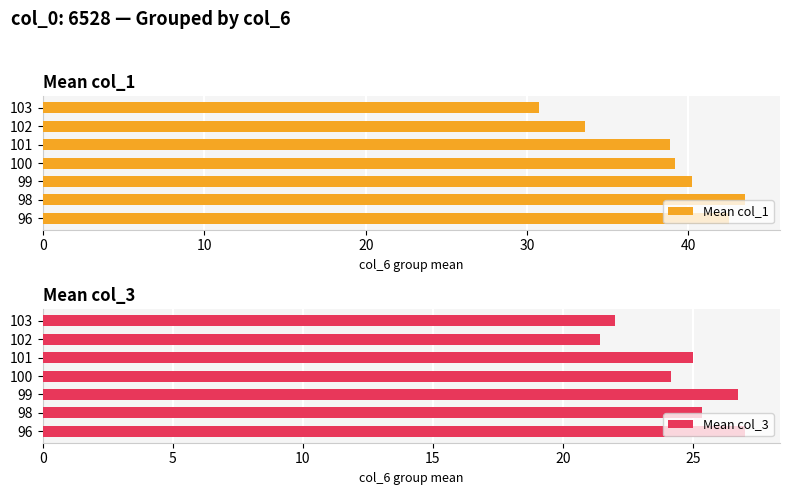

What is the sum of the Mean col_1 values at 102 and 100?

72.7